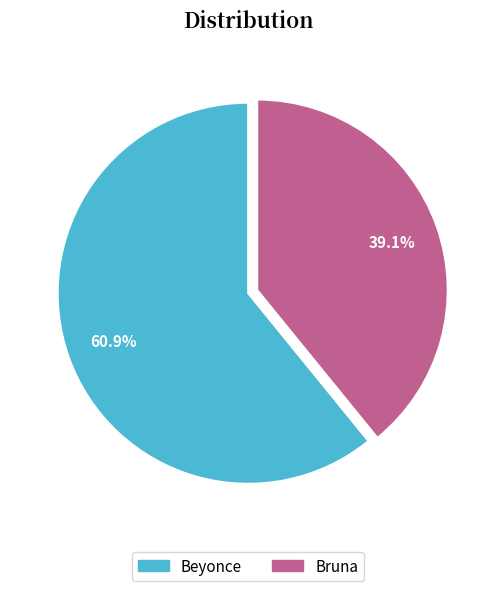

To the nearest percent, what is the average slice percentage?

50%